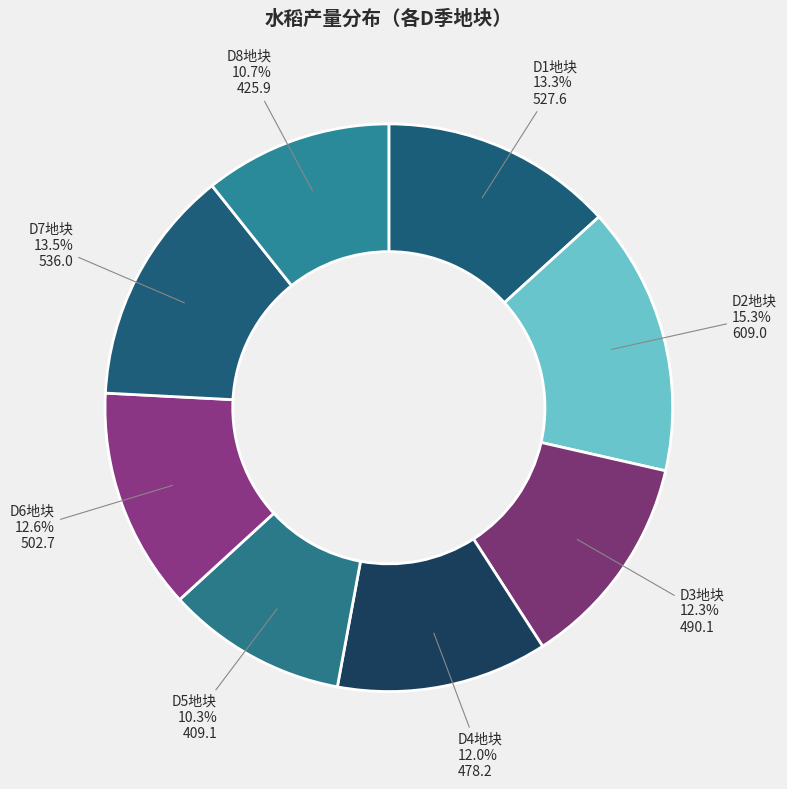

Between D4地块 and D2地块, which is larger?

D2地块